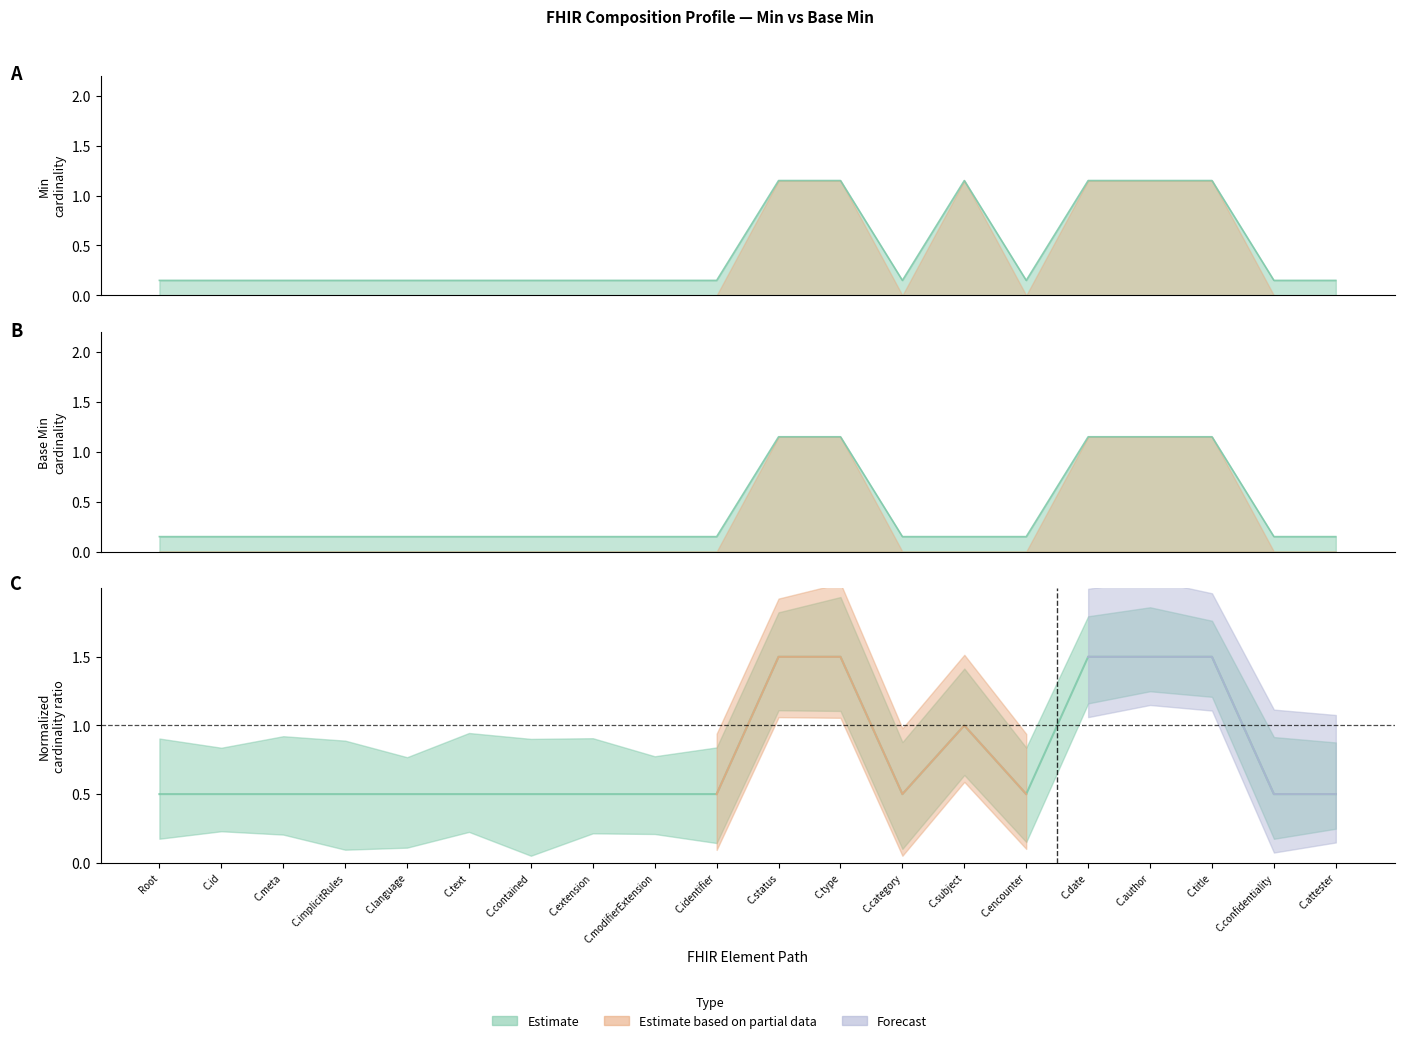

Is it true that Base Min equals 1.6 at C.author?

False